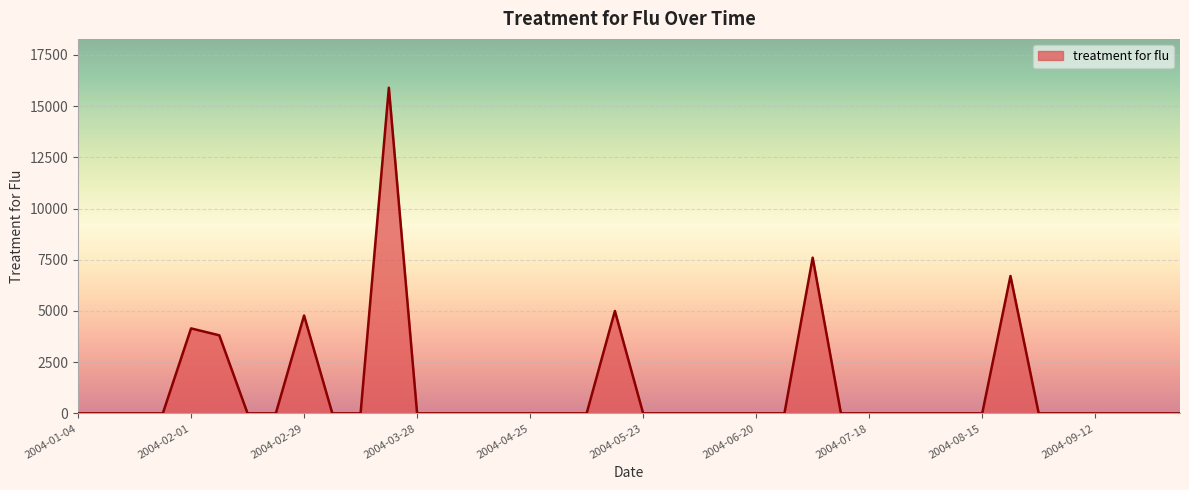

What is the difference between the maximum and minimum values?

15896.3